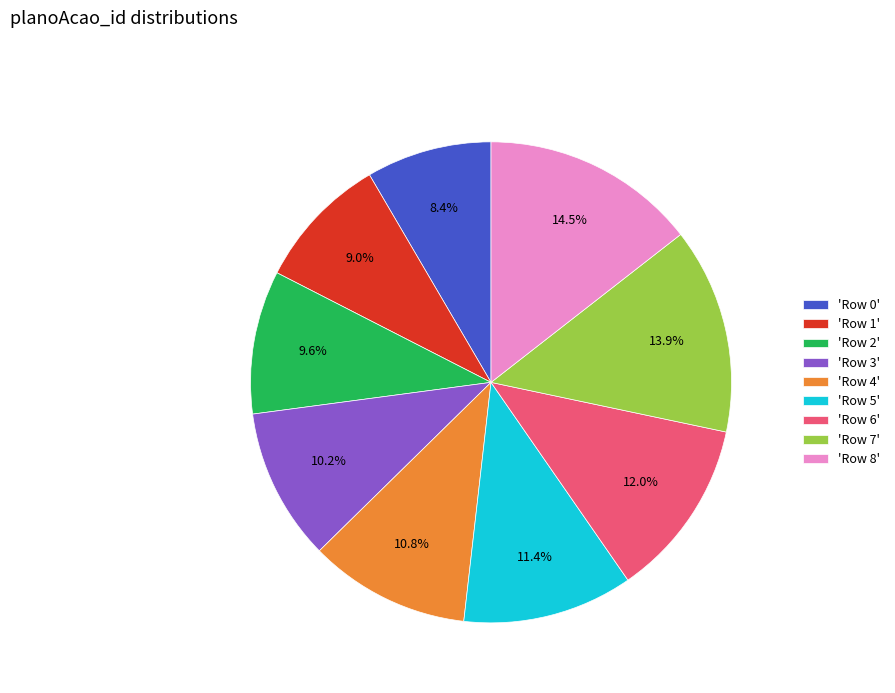

Rank the categories by value from highest to lowest.

'Row 8', 'Row 7', 'Row 6', 'Row 5', 'Row 4', 'Row 3', 'Row 2', 'Row 1', 'Row 0'